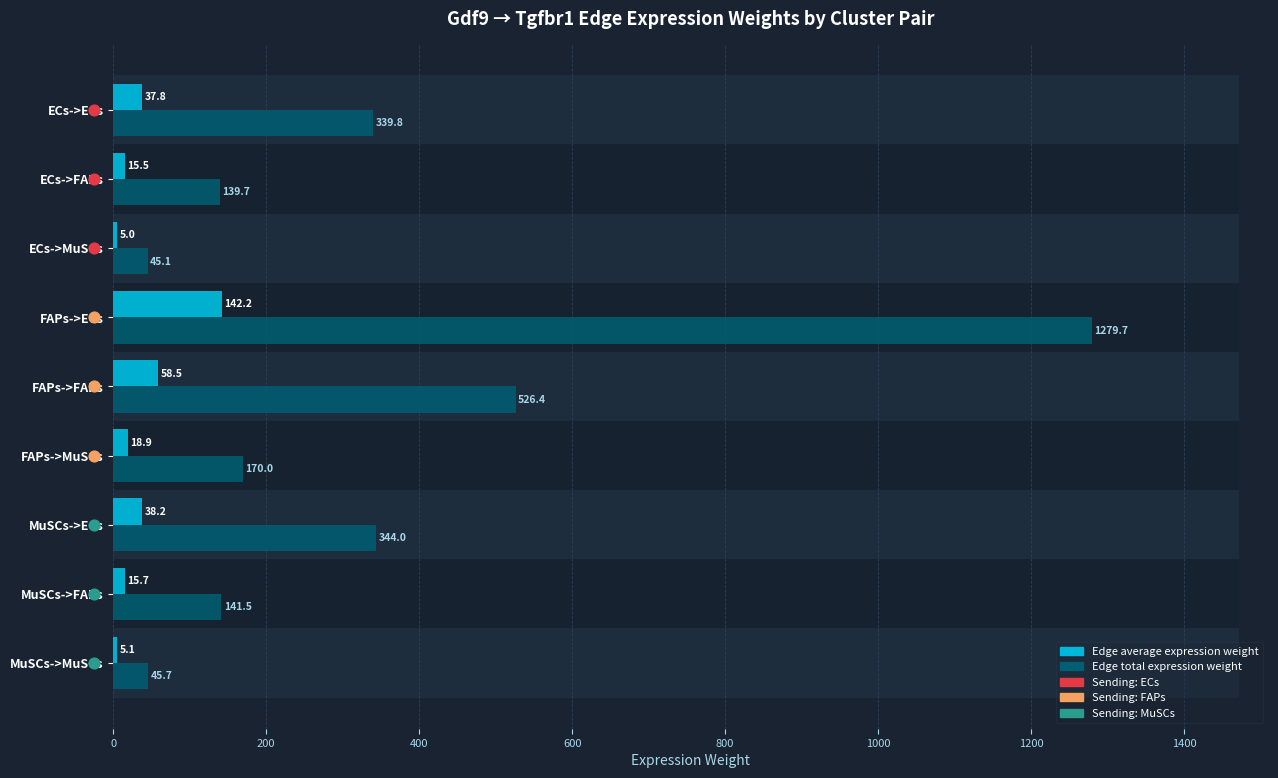

Is the value of Edge average expression weight at MuSCs->MuSCs greater than the value of Edge total expression weight at FAPs->ECs?

No